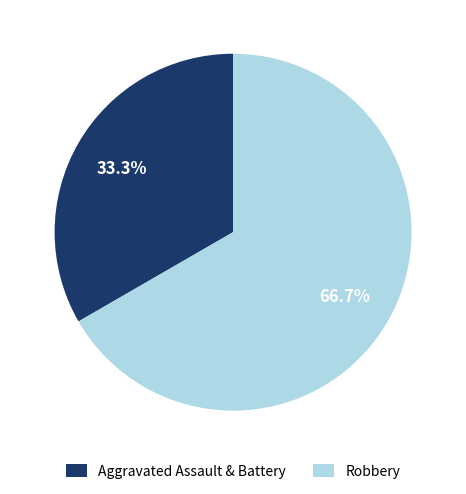

How much of the chart is everything except Aggravated Assault & Battery?

66.7%